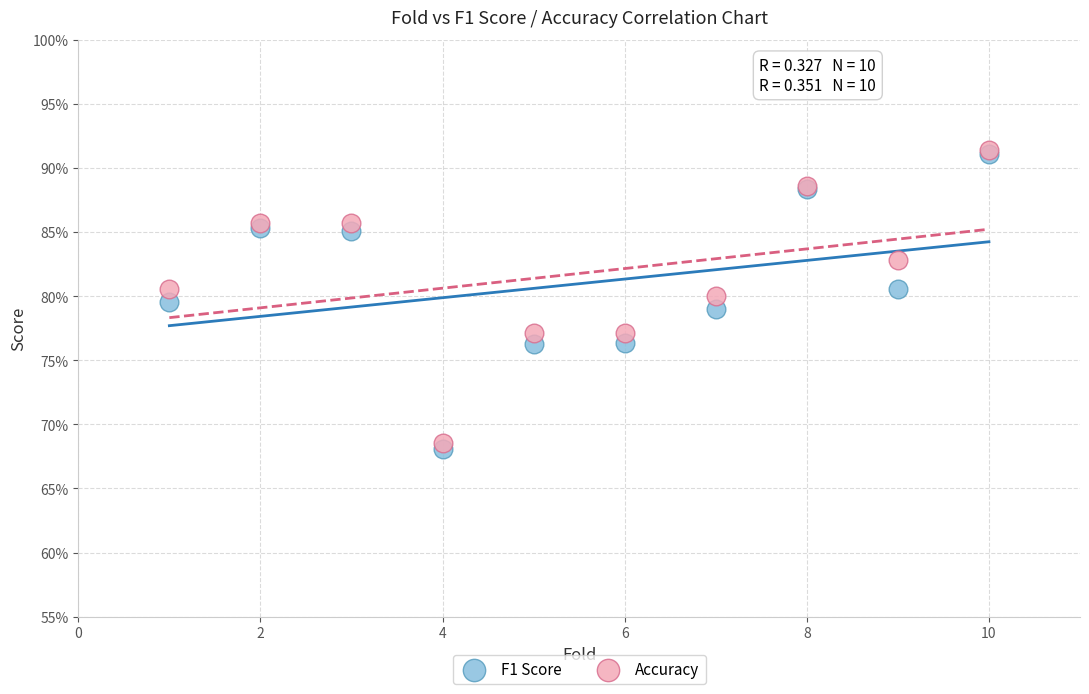

What are all the series names shown in the legend?

F1 Score, Accuracy